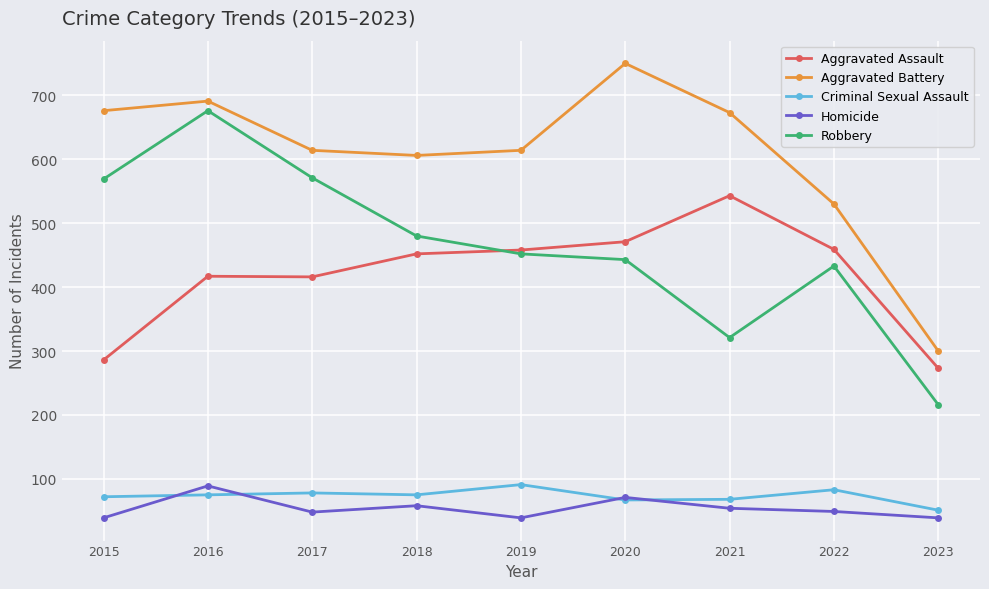

Read the Homicide value at 2015.

39